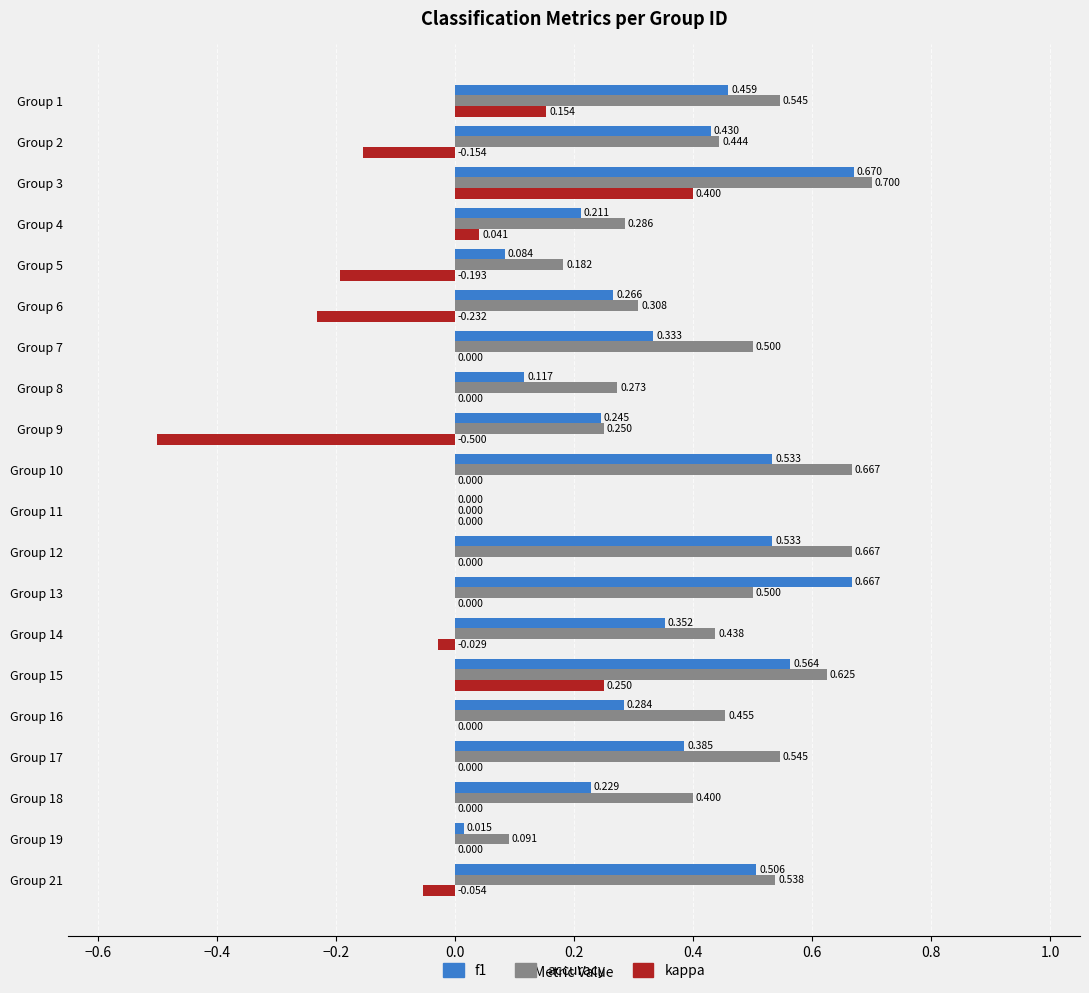

Which category has the highest value in the f1 series?

Group 3